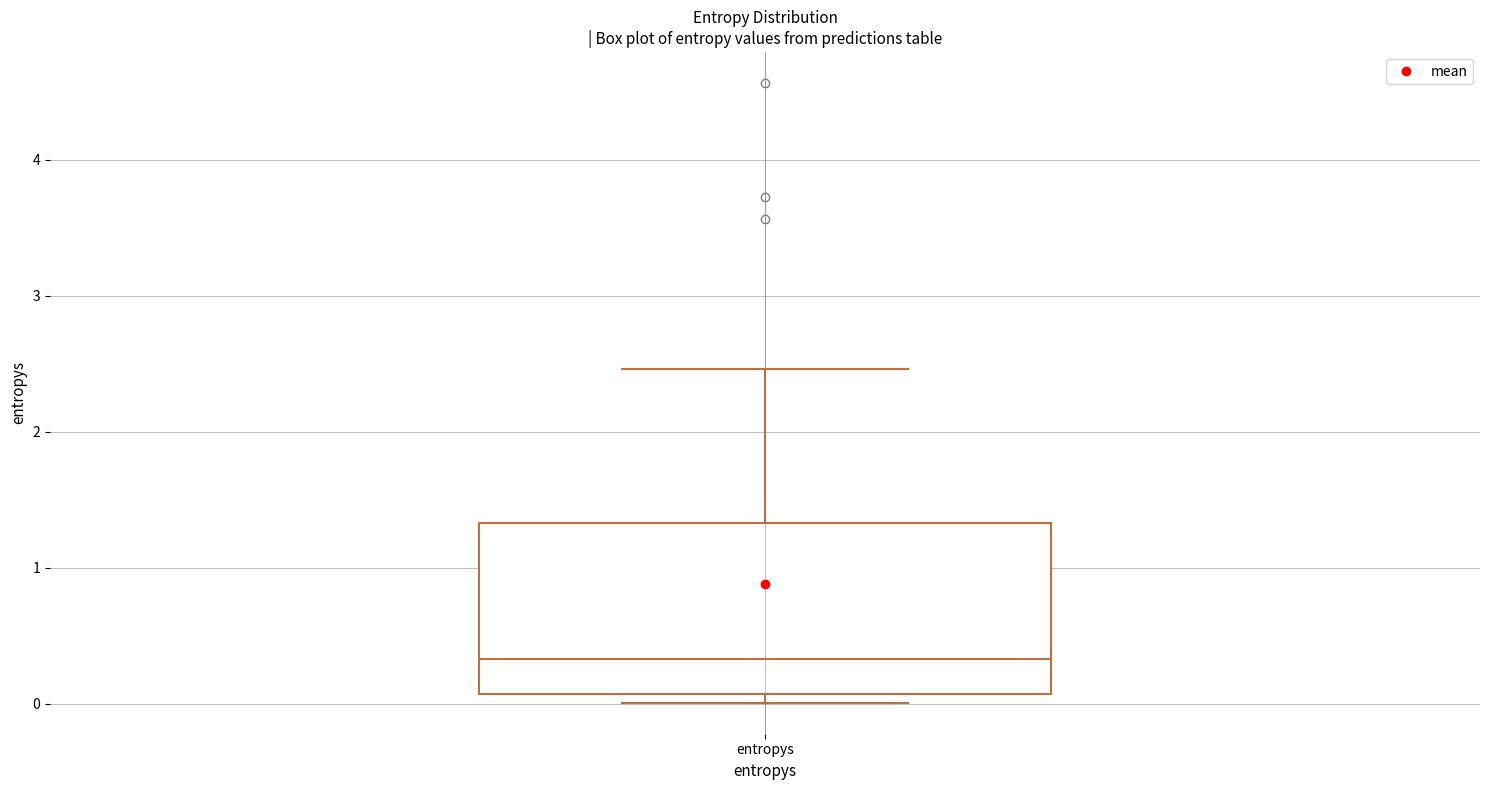

Transcribe this box plot: give where the median line is, the range the box spans, and where the two whiskers end, as read against the y-axis. The values are not printed on the chart, so give them approximately, as read against the axis.

median 0.3, box 0.1 to 1.3, whiskers 0.0 to 2.5